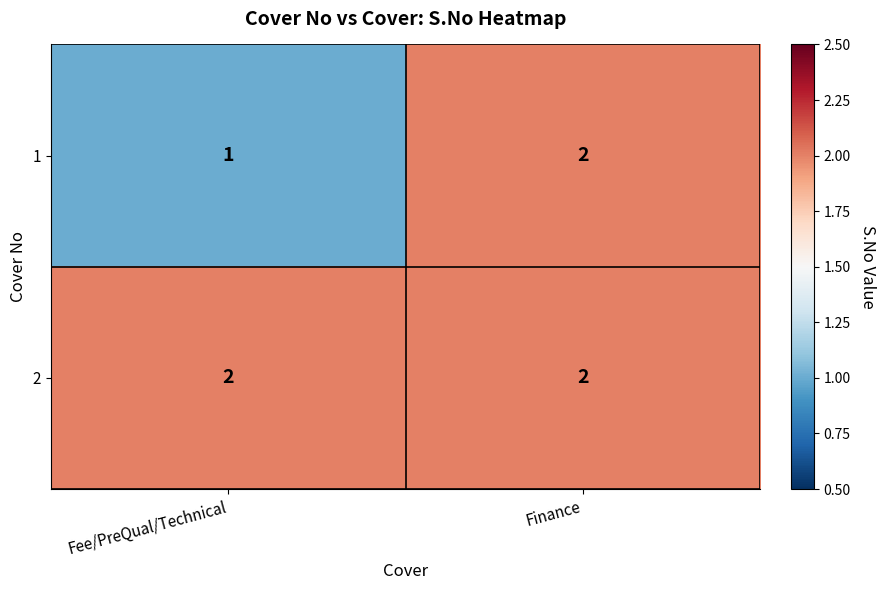

Rank the series by their average value, from highest to lowest.

2, 1